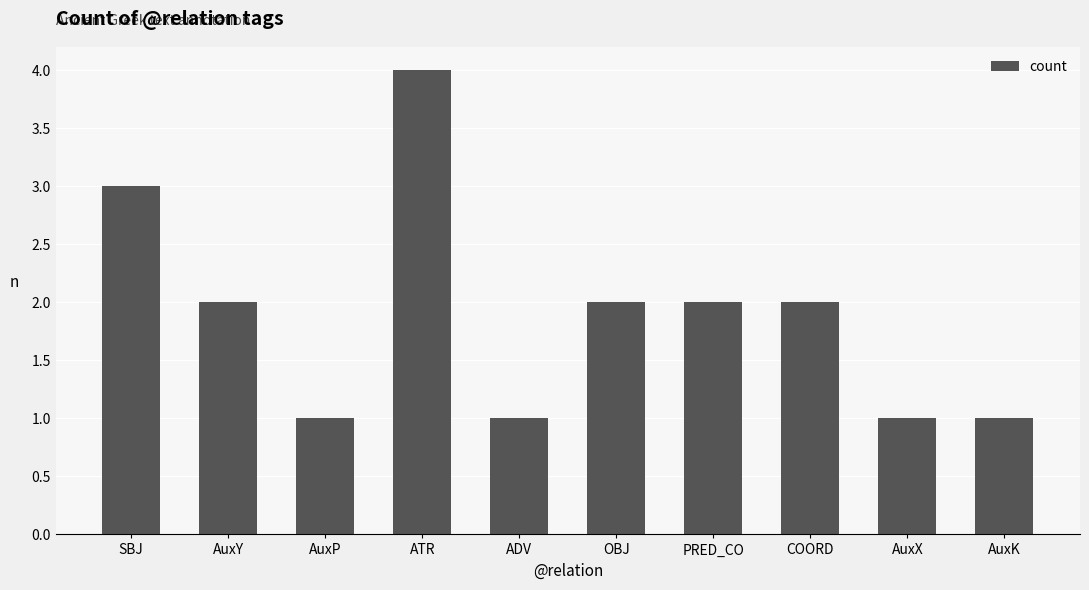

The chart shows a value of 2 at OBJ. True or false?

True